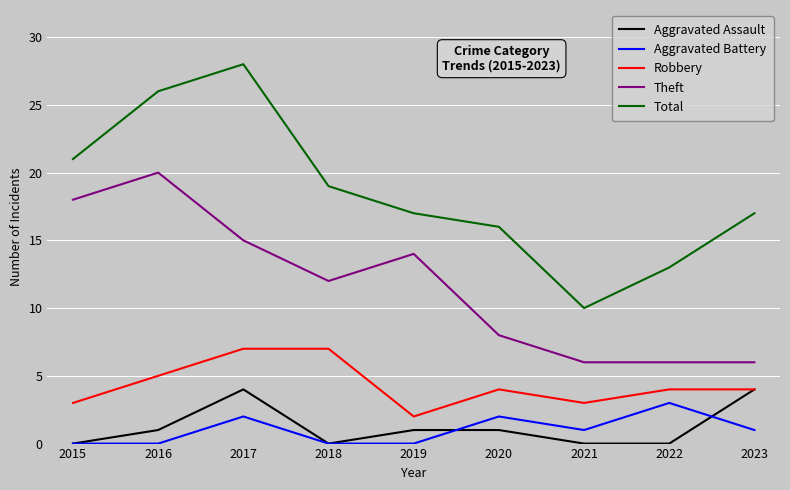

True or false: Robbery and Aggravated Battery cross at least once.

False